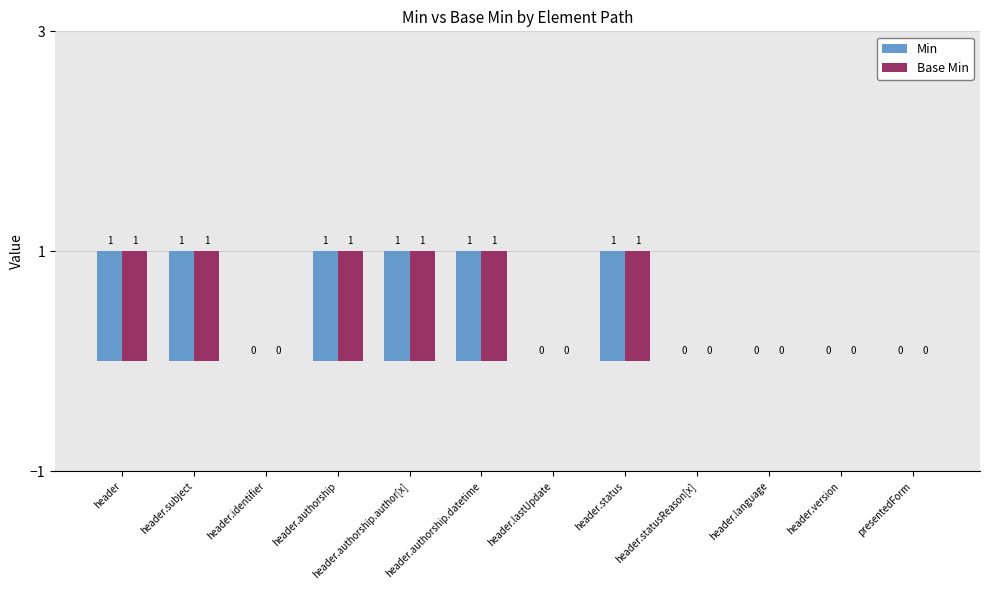

What is the sum of all Base Min values?

6